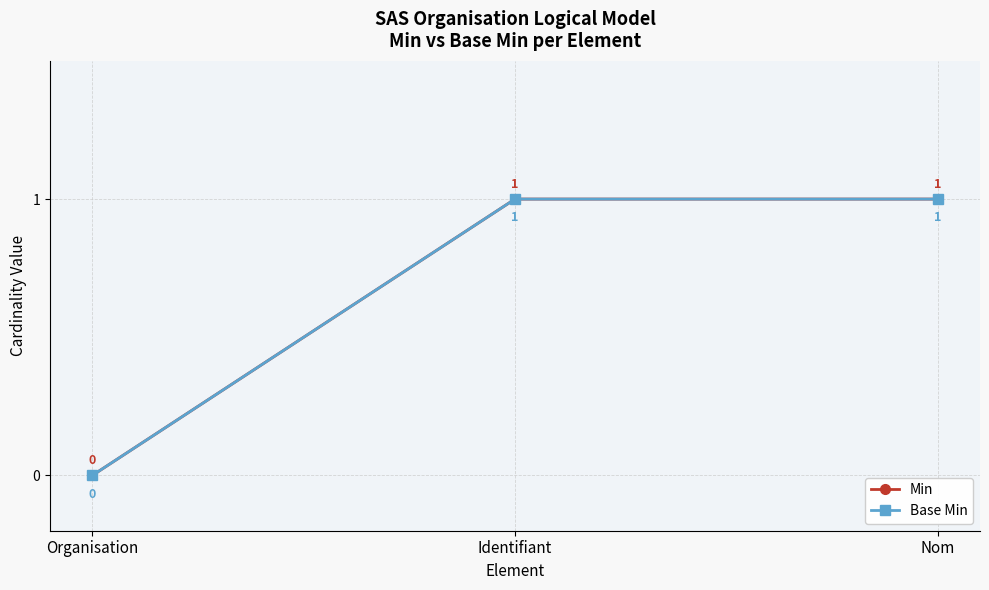

Which has a higher value, Organisation or Identifiant?

Identifiant